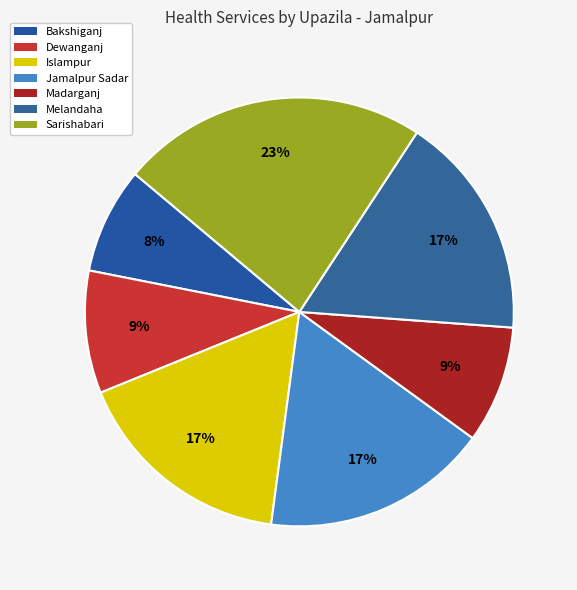

Is it true that Jamalpur Sadar is 22% of the pie?

False